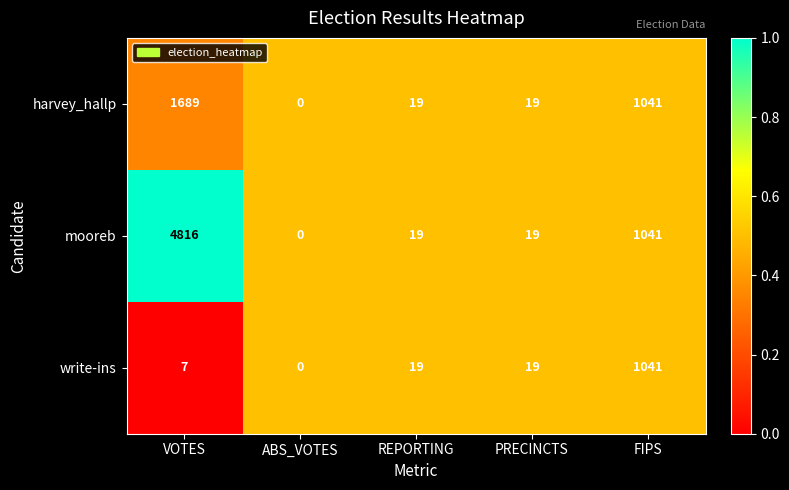

Which series has the largest total across all categories?

mooreb